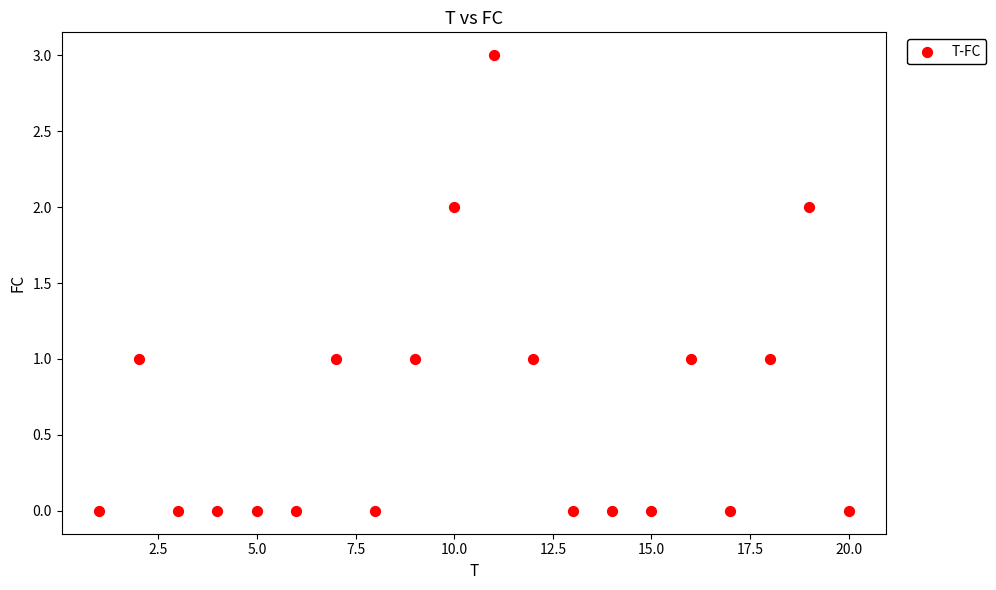

What is the range of X values (max minus min)?

19